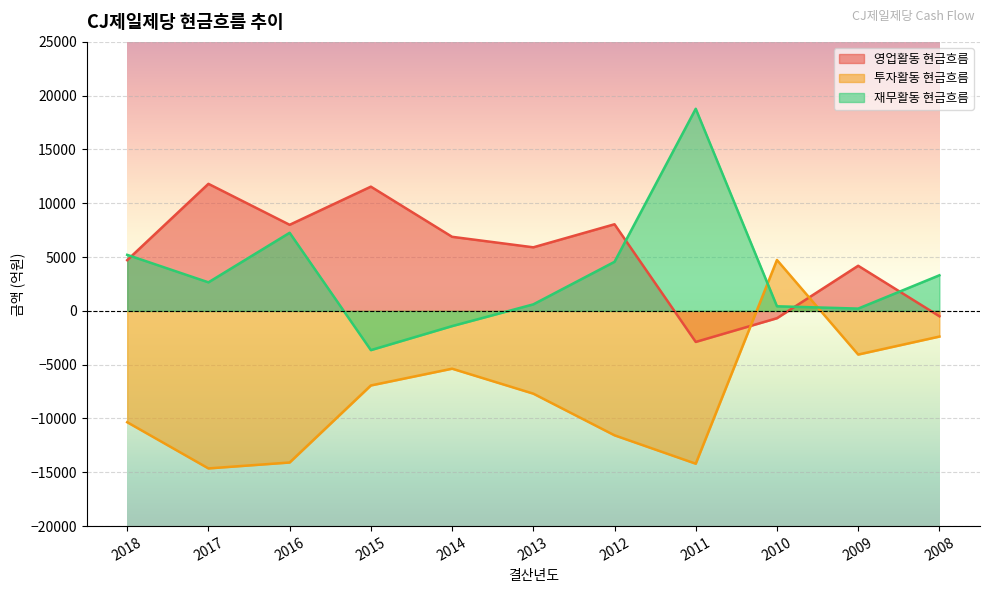

Reading right to left, what are all the values shown in this chart?

영업활동 현금흐름: -498.7	4193.7	-679.4	-2883.8	8050.5	5909.0	6885.6	11545.7	8001.4	11808.4	4714.3
투자활동 현금흐름: -2385.4	-4056.9	4731.5	-14201.1	-11563.1	-7691.0	-5371.7	-6930.0	-14089.2	-14639.1	-10346.3
재무활동 현금흐름: 3308.9	214.0	428.5	18784.2	4561.3	607.2	-1413.9	-3644.9	7259.4	2653.5	5209.7